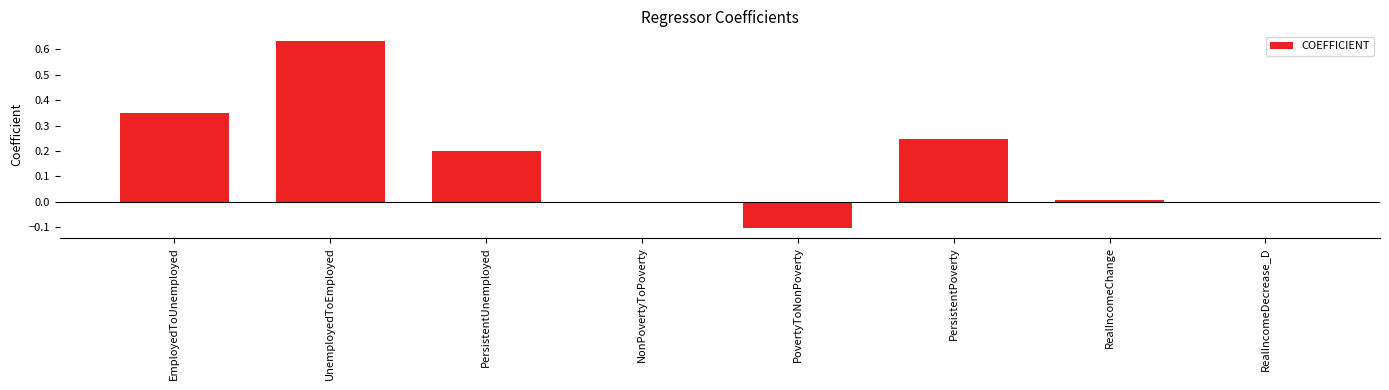

Count the number of data series in this chart.

1